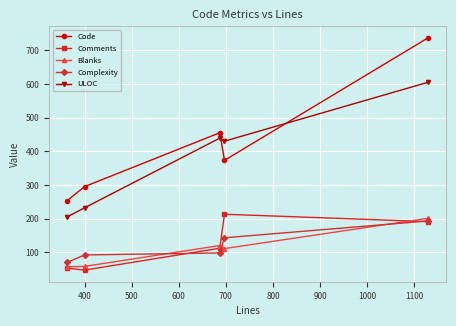

Which series has the largest range (max minus min)?

Code